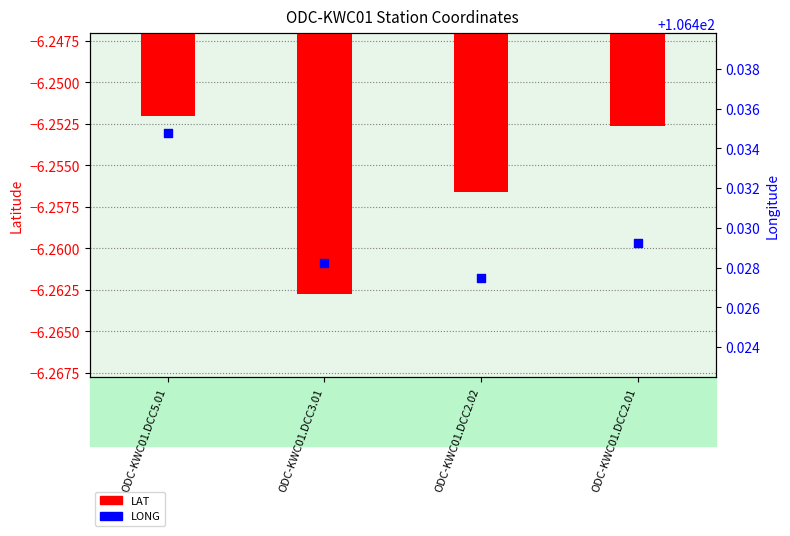

What is the total value across all series at ODC-KWC01.DCC2.01?

100.2